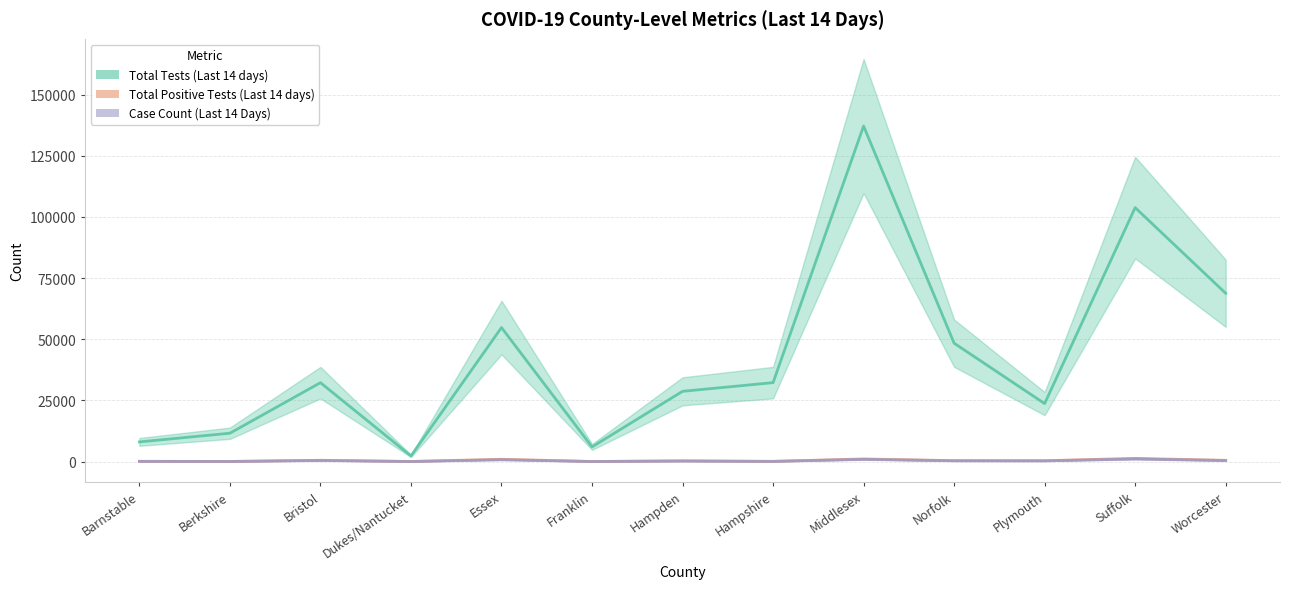

At how many categories does at least one series exceed 128282?

1